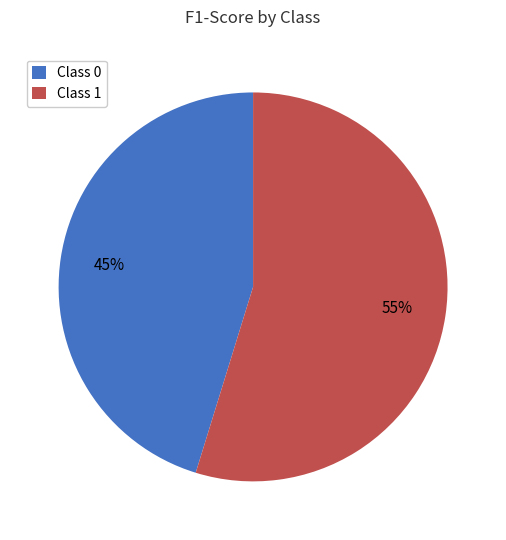

Does any single category account for the majority?

Yes